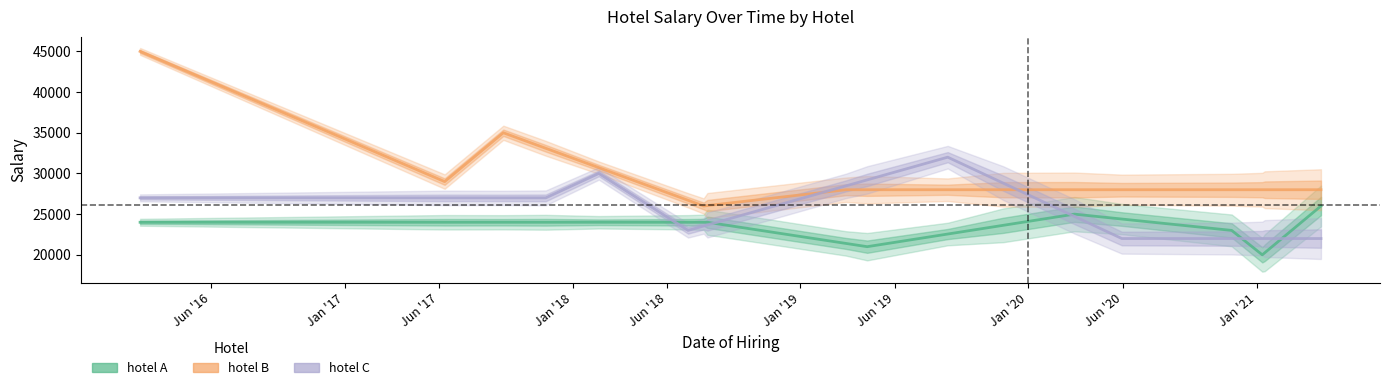

Is it true that hotel C equals 49872.6 at Jun '20?

False